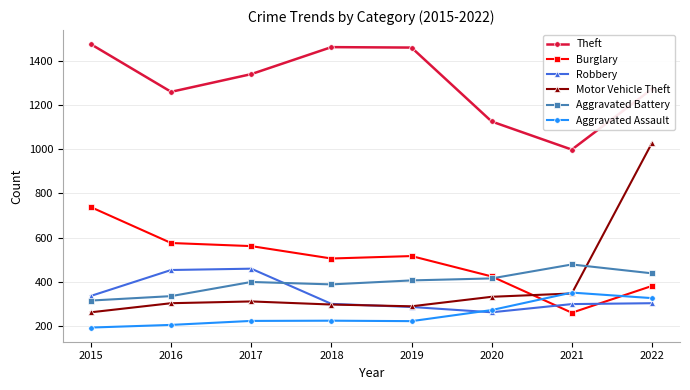

At 2017, list the series in order from largest to smallest.

Theft, Burglary, Robbery, Aggravated Battery, Motor Vehicle Theft, Aggravated Assault